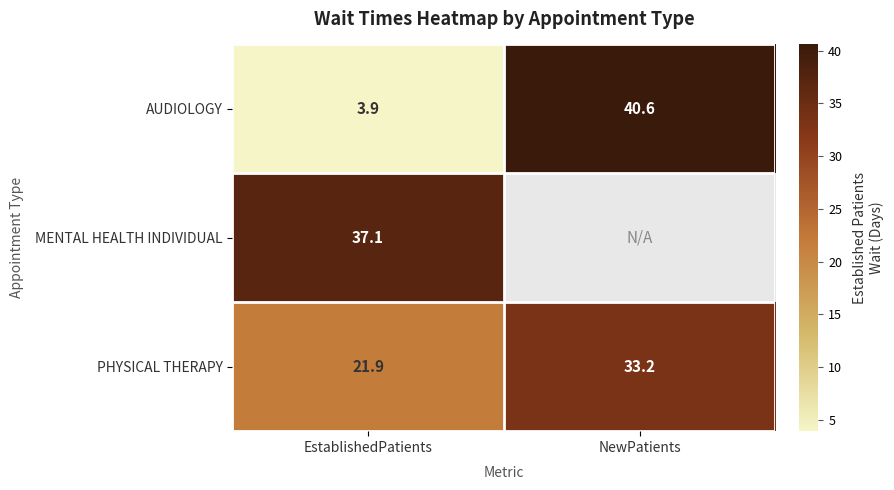

At EstablishedPatients, list the series in order from smallest to largest.

AUDIOLOGY, PHYSICAL THERAPY, MENTAL HEALTH INDIVIDUAL